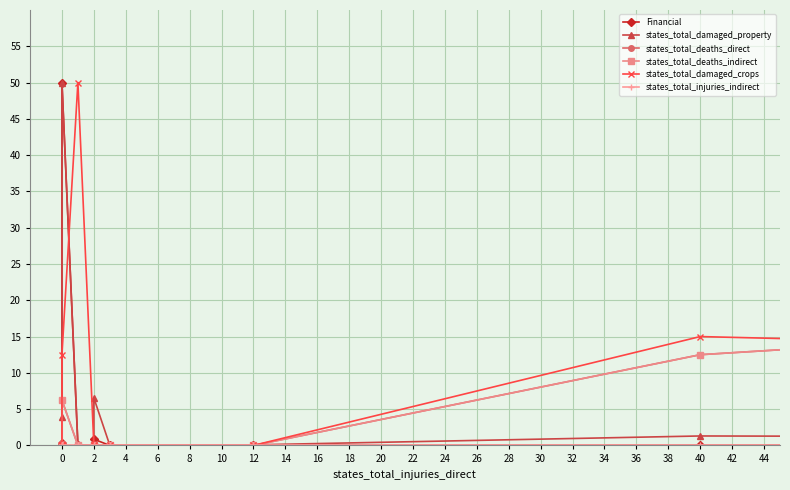

True or false: states_total_deaths_indirect has more than 2 interior local peaks.

False